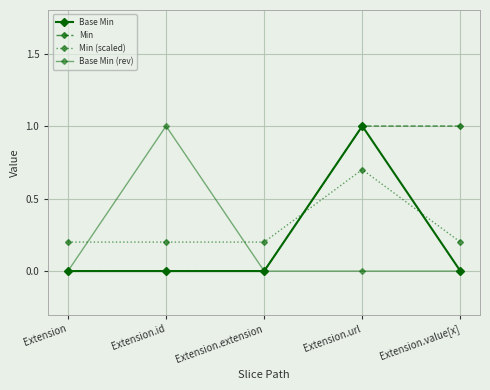

True or false: Base Min (rev) and Base Min cross at least once.

False